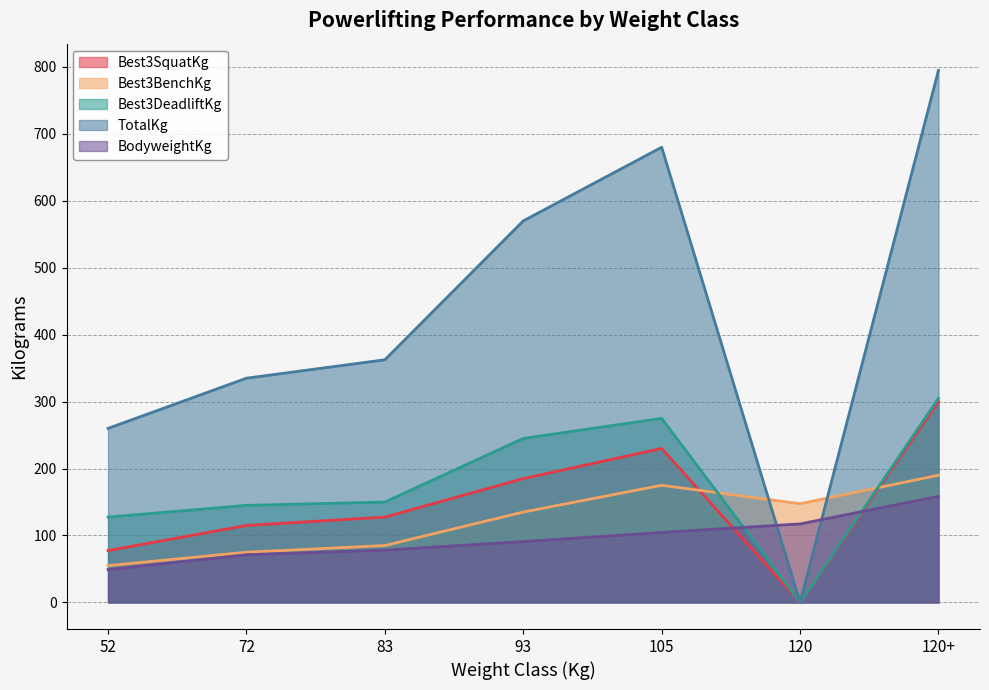

How many intersections are there between Best3SquatKg and BodyweightKg?

2